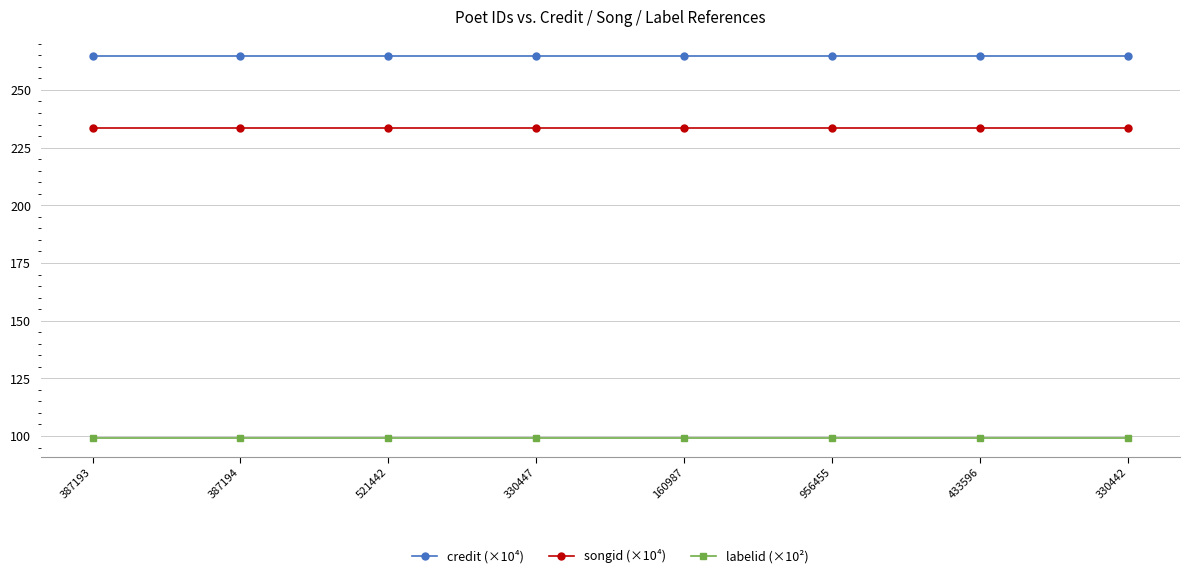

What is the total value across all series at 160987?

597.7